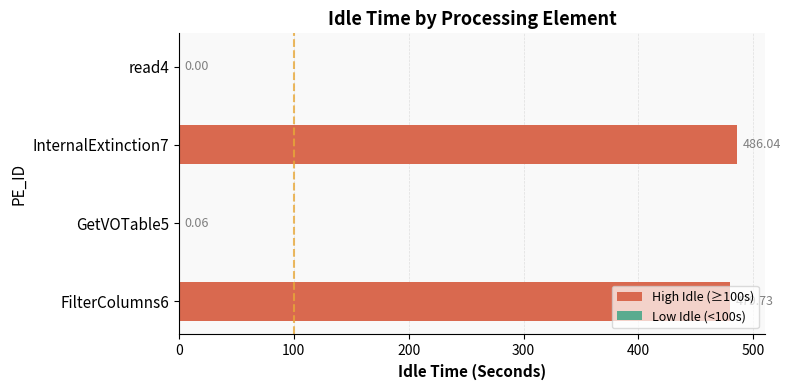

Which series changed the most between FilterColumns6 and InternalExtinction7?

High Idle (≥100s)